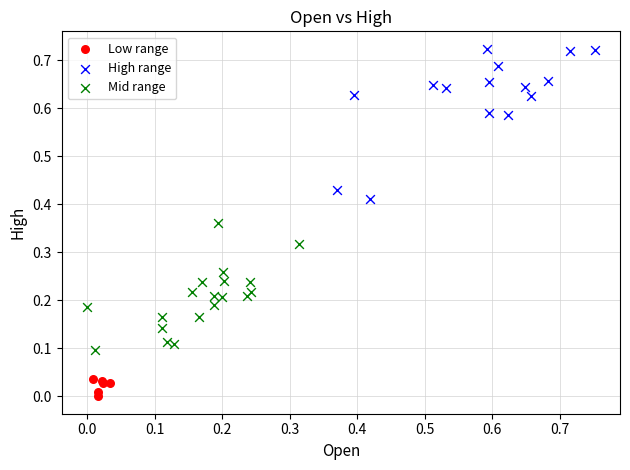

Which series contains the highest Y value?

High range